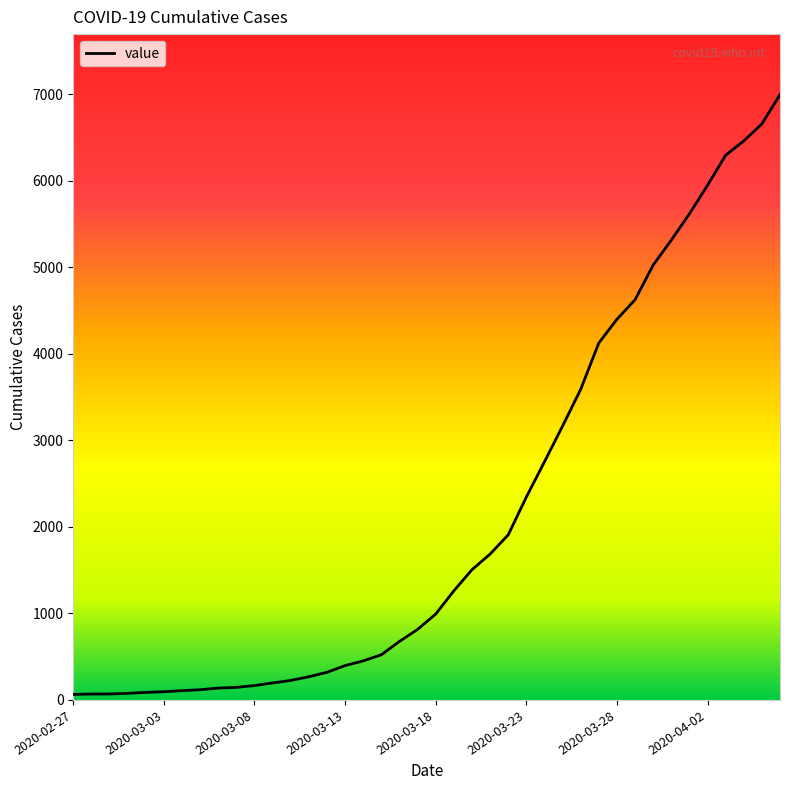

What is the maximum value shown in the chart?

6994